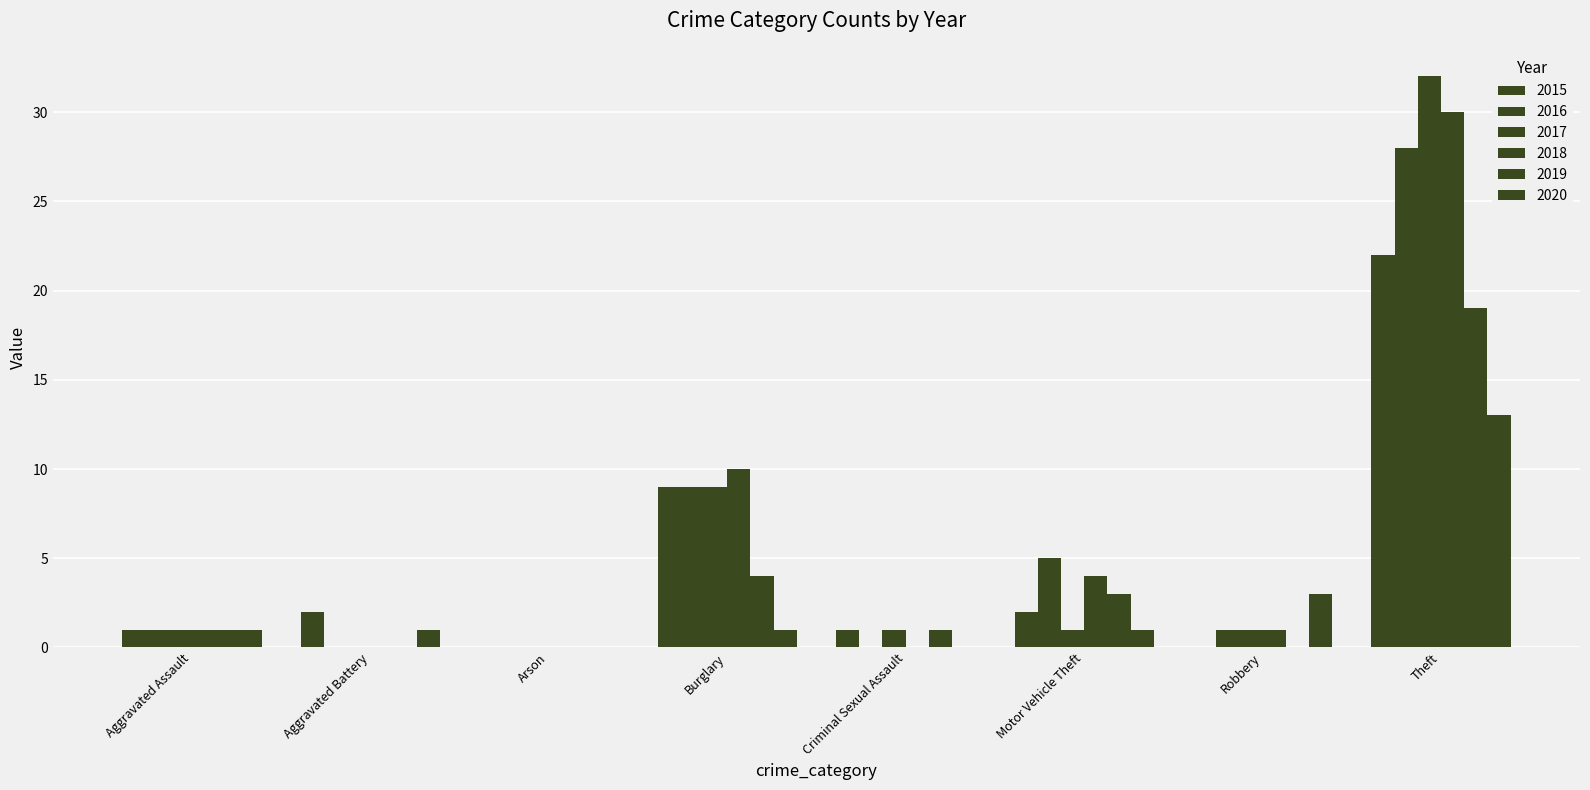

Are the bars grouped side by side (vs. stacked)?

Yes